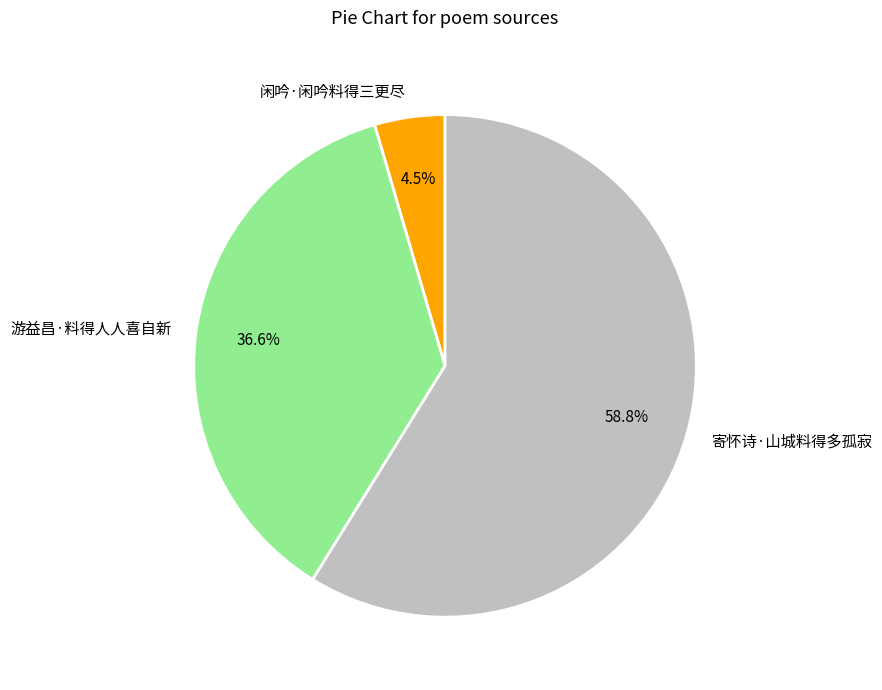

Between 游益昌·料得人人喜自新 and 闲吟·闲吟料得三更尽, which is larger?

游益昌·料得人人喜自新